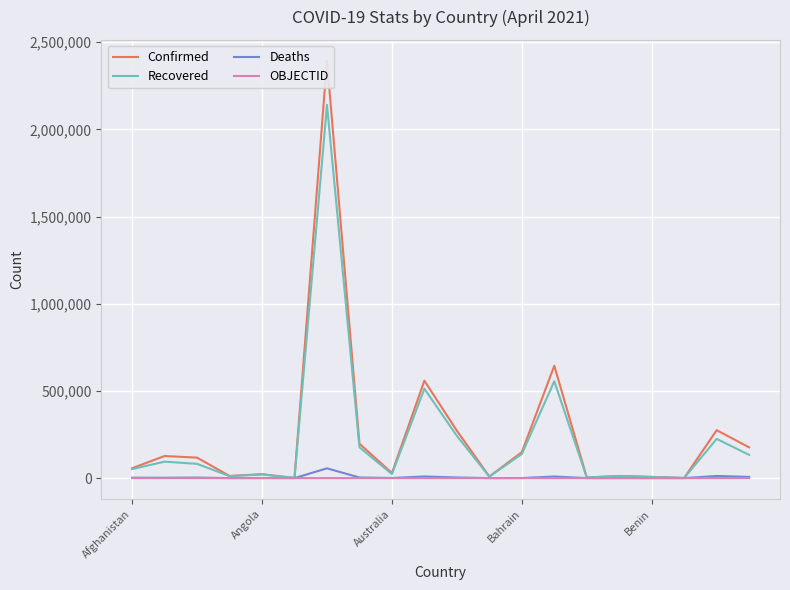

Is it true that Recovered equals 138407 at Bahrain?

True